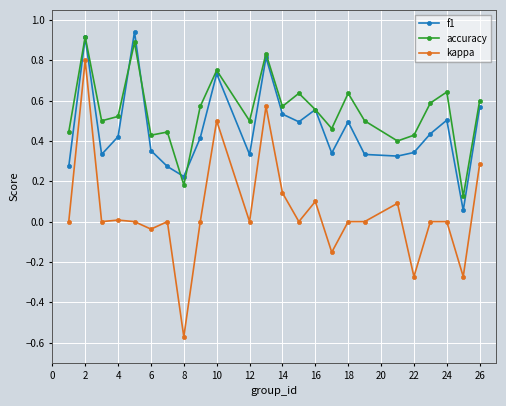

Which series has the widest spread of values?

kappa